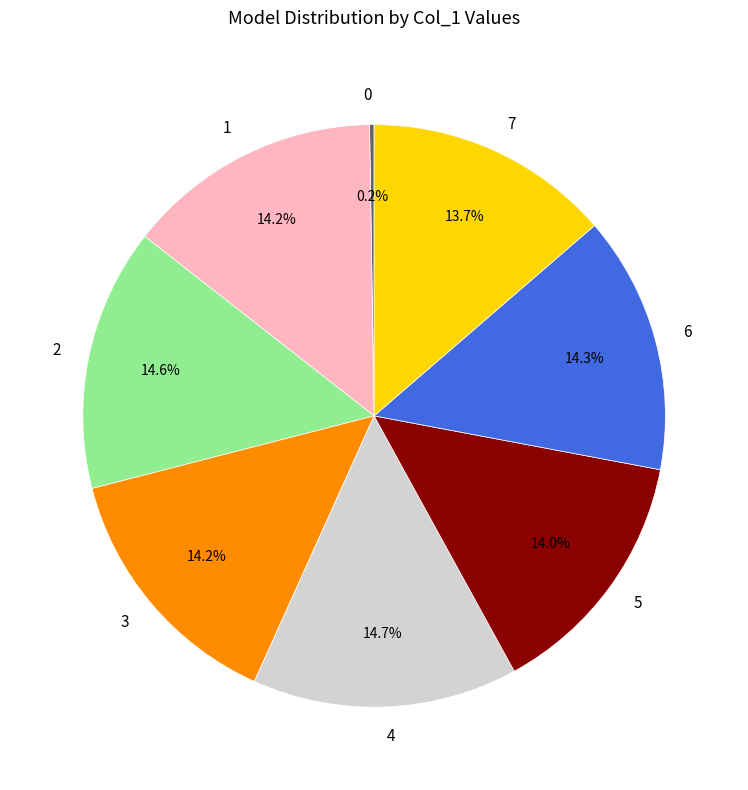

Is it true that 5 is 2% of the pie?

False